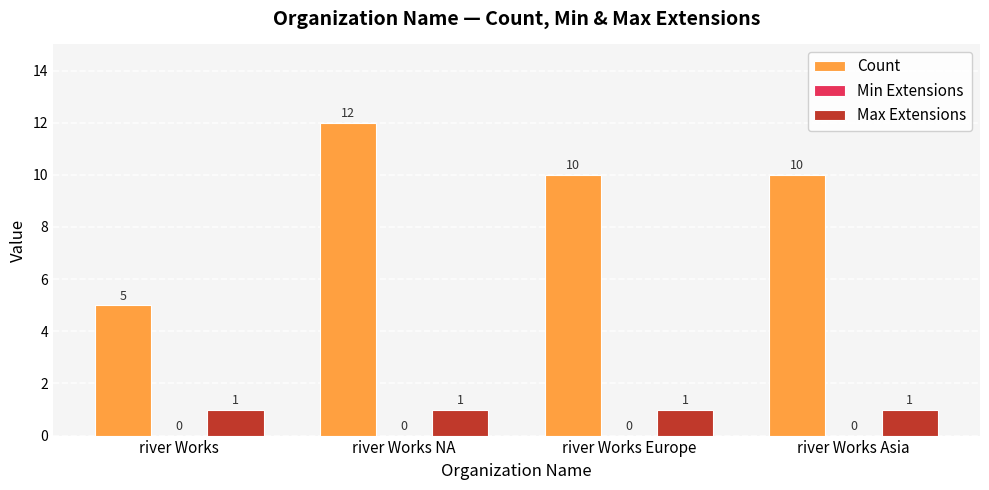

What is the sum of the Max Extensions values at river Works Asia and river Works Europe?

2